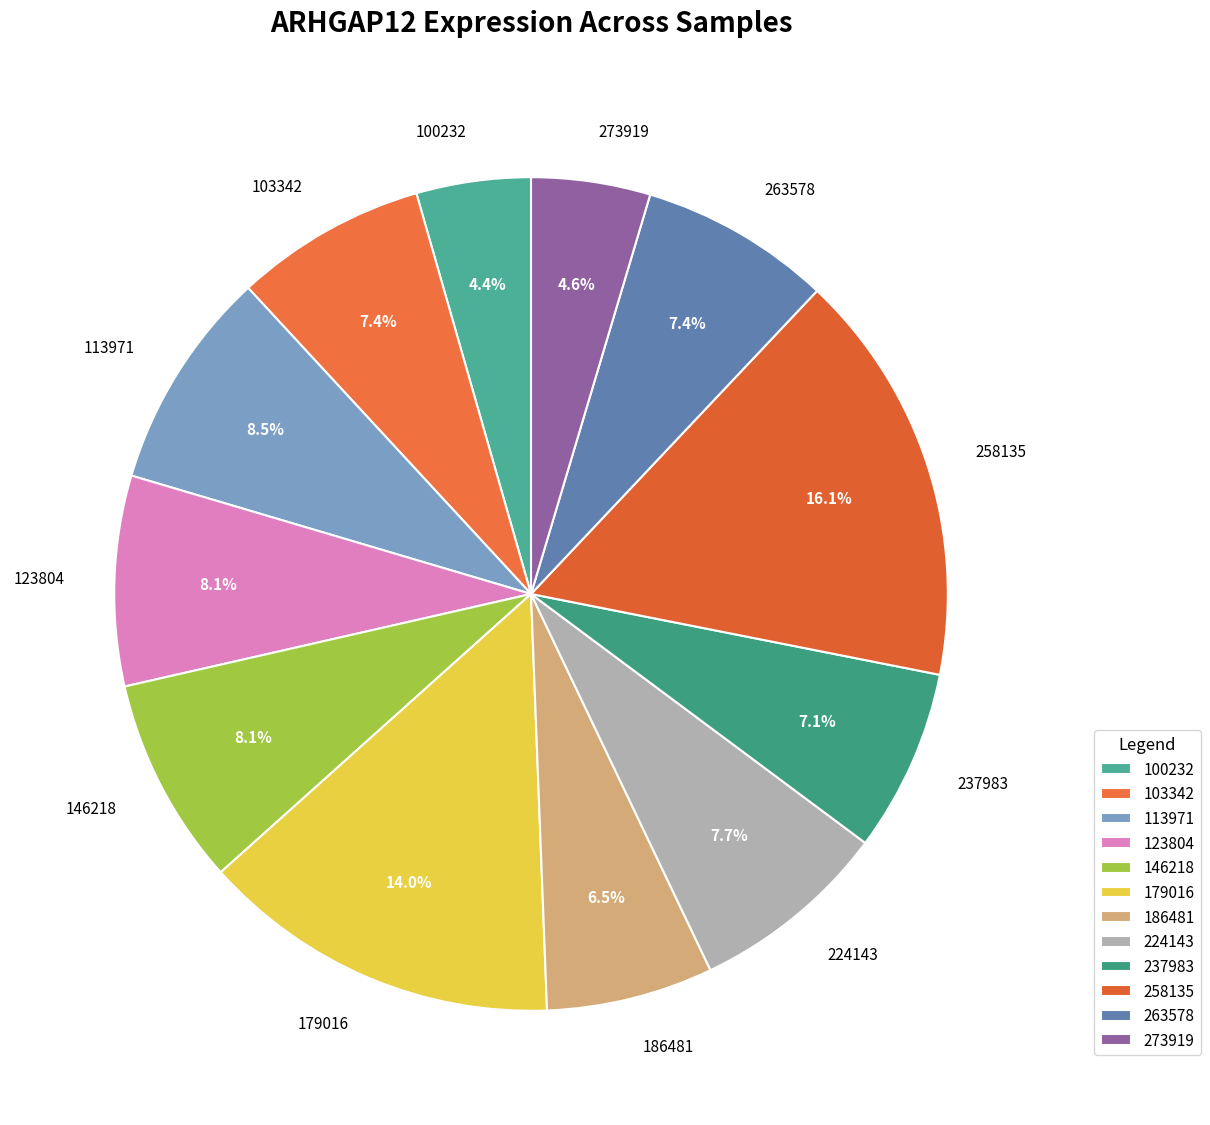

Do 113971 and 273919 together represent more than half of the pie?

No